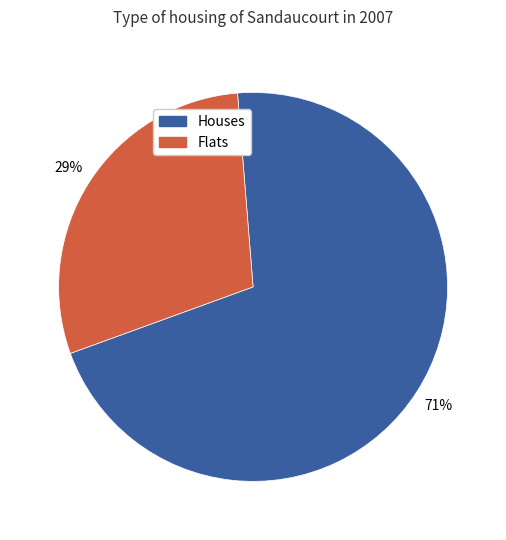

Is there a majority slice in this chart?

Yes